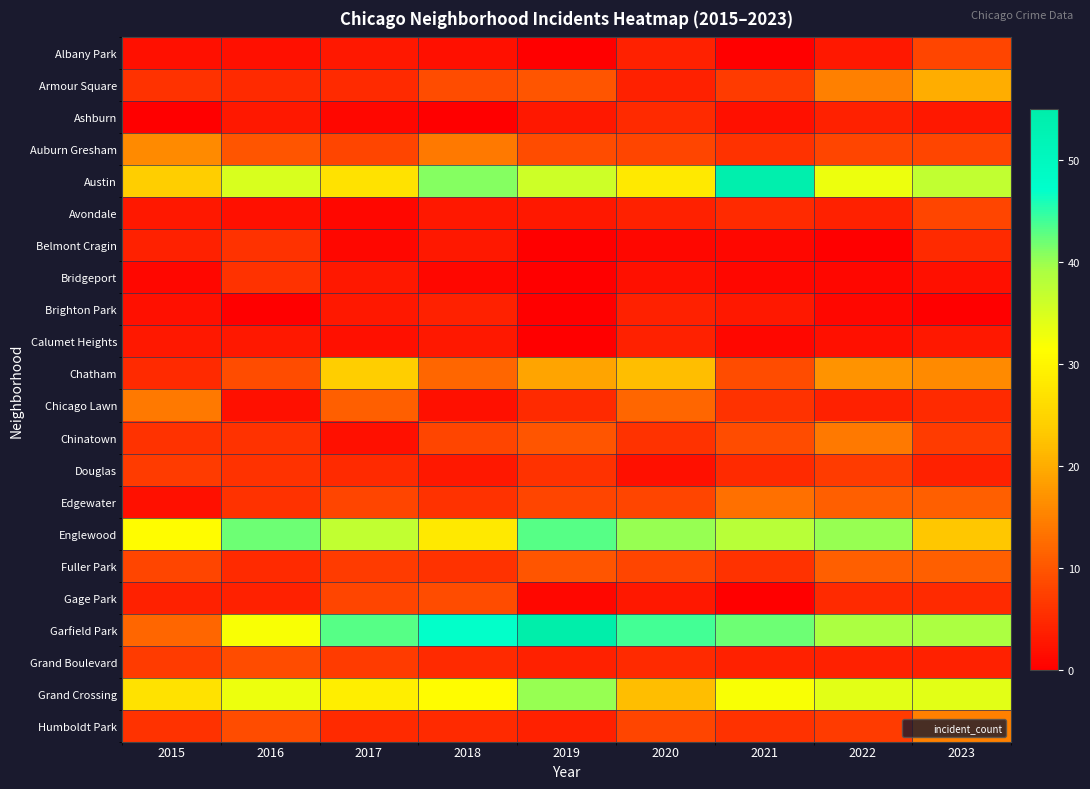

How many distinct data groups are displayed?

22